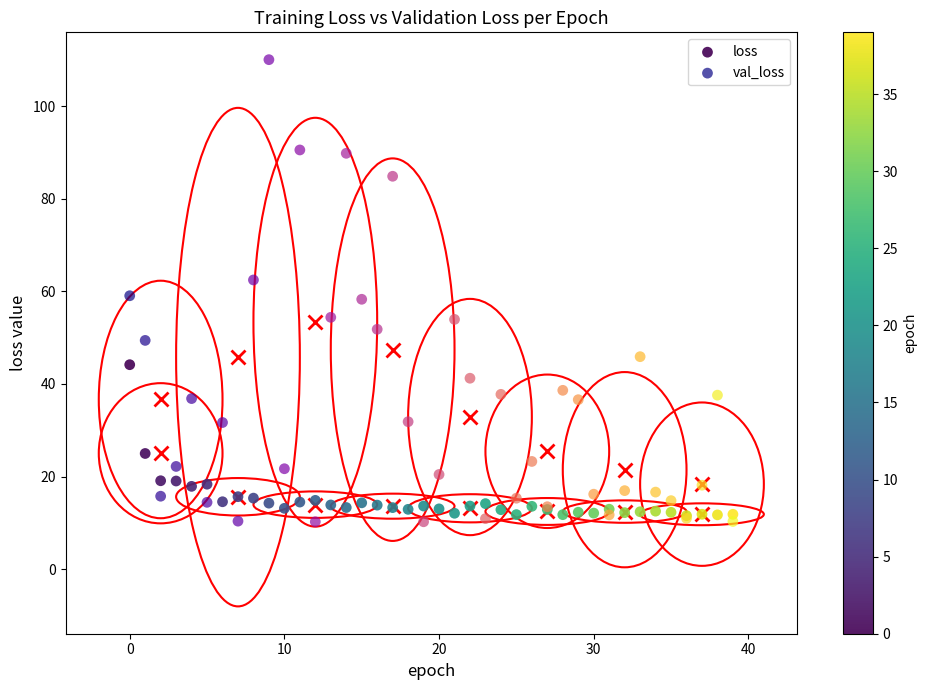

In the loss series, what Y value is closest to 27?

25.0